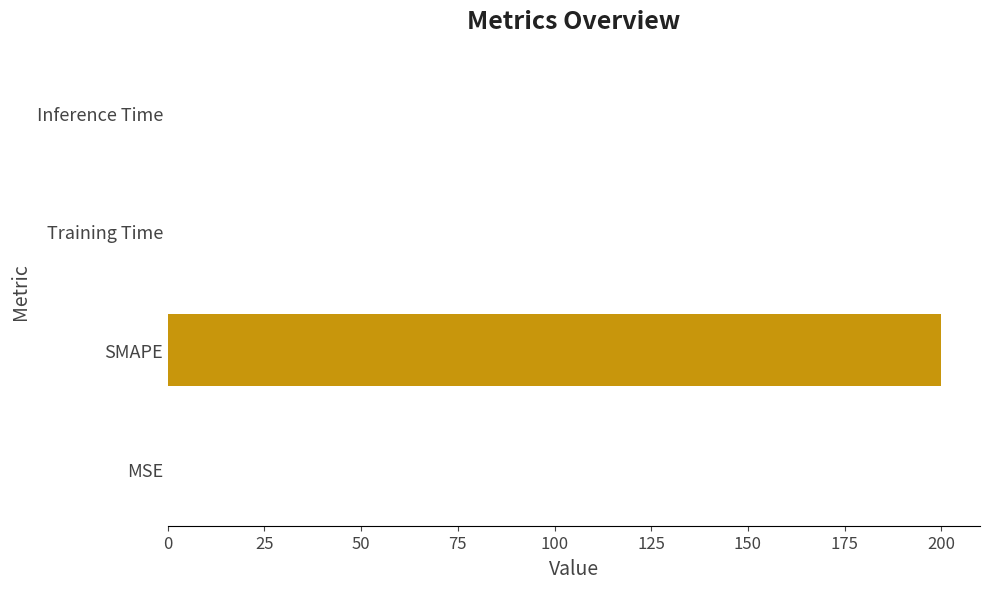

The value at SMAPE is 124.2. True or false?

False